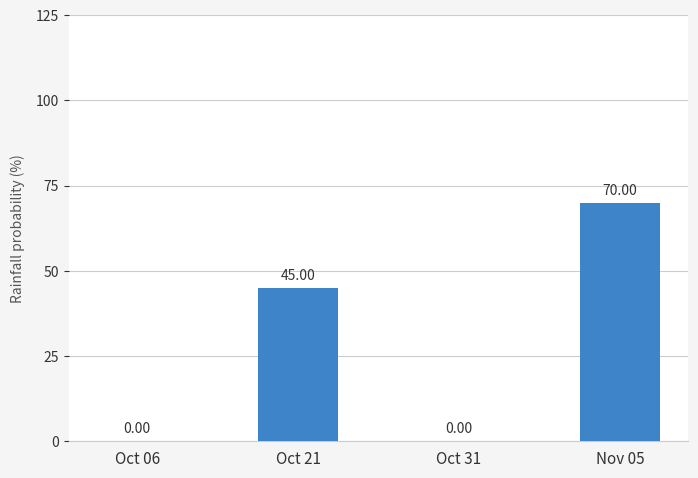

What is the sum of the values at Oct 21 and Nov 05?

115